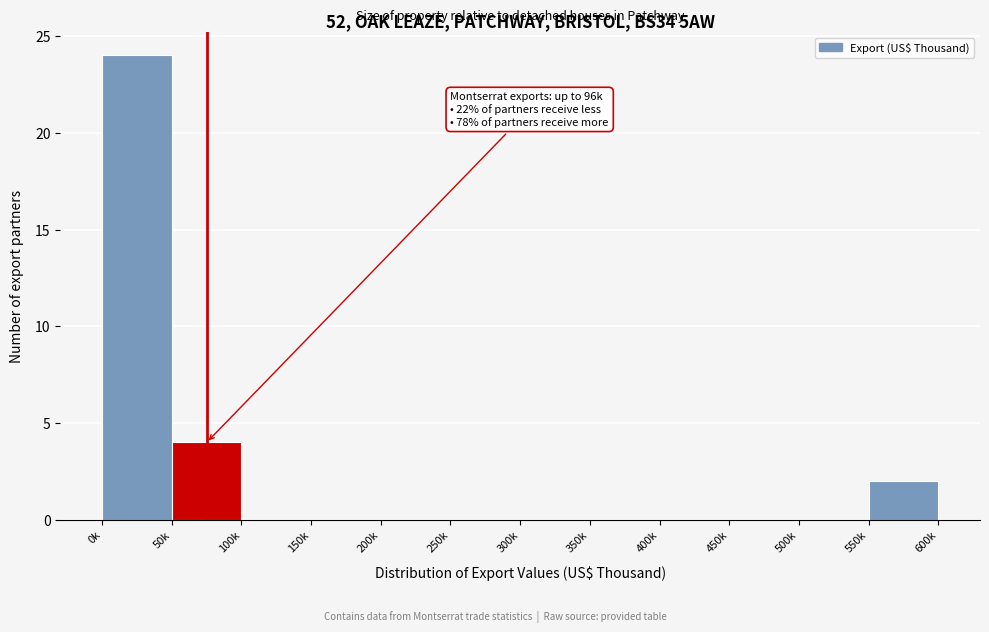

Reading left to right, extract all data points from this chart.

0k=24	50k=4	100k=0	150k=0	200k=0	250k=0	300k=0	350k=0	400k=0	450k=0	500k=0	550k=2